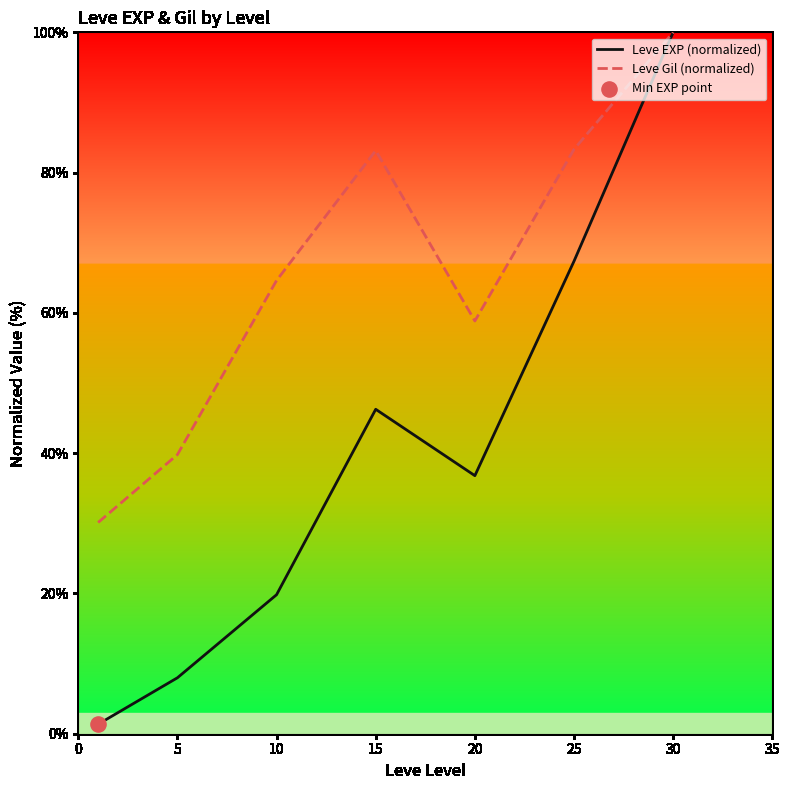

Which series has the largest total across all categories?

Leve Gil (normalized)